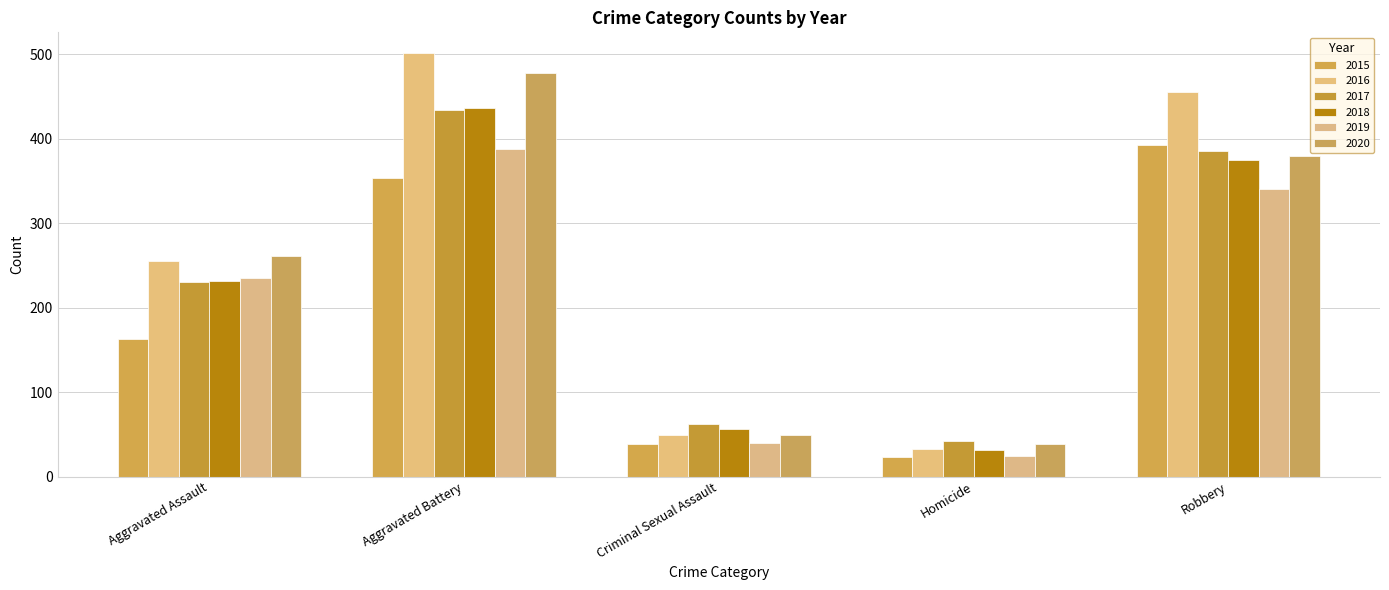

Reading right to left, what are all the values shown in this chart?

2015: Robbery=393	Homicide=23	Criminal Sexual Assault=38	Aggravated Battery=354	Aggravated Assault=163
2016: Robbery=455	Homicide=33	Criminal Sexual Assault=49	Aggravated Battery=501	Aggravated Assault=255
2017: Robbery=386	Homicide=42	Criminal Sexual Assault=62	Aggravated Battery=434	Aggravated Assault=230
2018: Robbery=375	Homicide=31	Criminal Sexual Assault=56	Aggravated Battery=436	Aggravated Assault=231
2019: Robbery=340	Homicide=24	Criminal Sexual Assault=40	Aggravated Battery=388	Aggravated Assault=235
2020: Robbery=379	Homicide=39	Criminal Sexual Assault=49	Aggravated Battery=478	Aggravated Assault=261